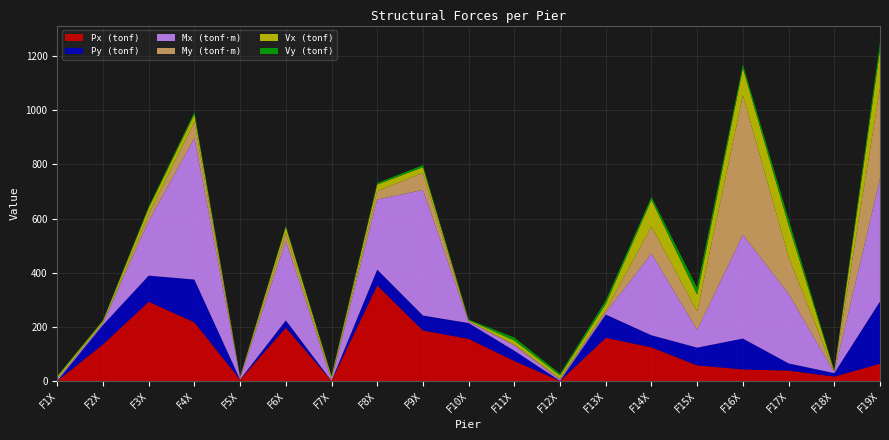

Reading left to right, what are all the values shown in this chart?

Px (tonf): 0.4	135.4	292.9	216.7	5.2	196.7	0.8	353.0	186.7	155.8	74.1	0.5	159.6	124.5	57.9	42.8	38.5	16.5	64.0
Py (tonf): 0.1	71.6	96.2	157.9	0.6	27.3	0.1	58.4	55.1	58.2	37.8	0.3	85.8	44.5	65.4	114.0	26.6	12.8	229.8
Mx (tonf·m): 6.1	6.7	201.1	522.4	5.5	292.3	5.3	258.7	463.7	5.1	19.3	4.9	7.1	301.9	66.1	383.2	257.2	2.4	453.1
My (tonf·m): 0.9	0.9	24.9	59.9	0.5	30.4	1.5	31.1	63.3	1.7	3.3	3.4	7.8	99.9	67.5	515.1	136.1	2.5	335.8
Vx (tonf): 8.9	7.9	24.0	27.6	3.6	22.4	9.8	24.3	20.6	4.1	14.9	11.6	24.3	98.0	62.2	100.3	117.1	2.2	139.1
Vy (tonf): 2.4	2.1	5.0	8.2	0.4	3.7	2.5	5.7	7.5	2.4	11.2	6.7	13.1	11.4	25.4	13.5	22.4	2.1	28.1